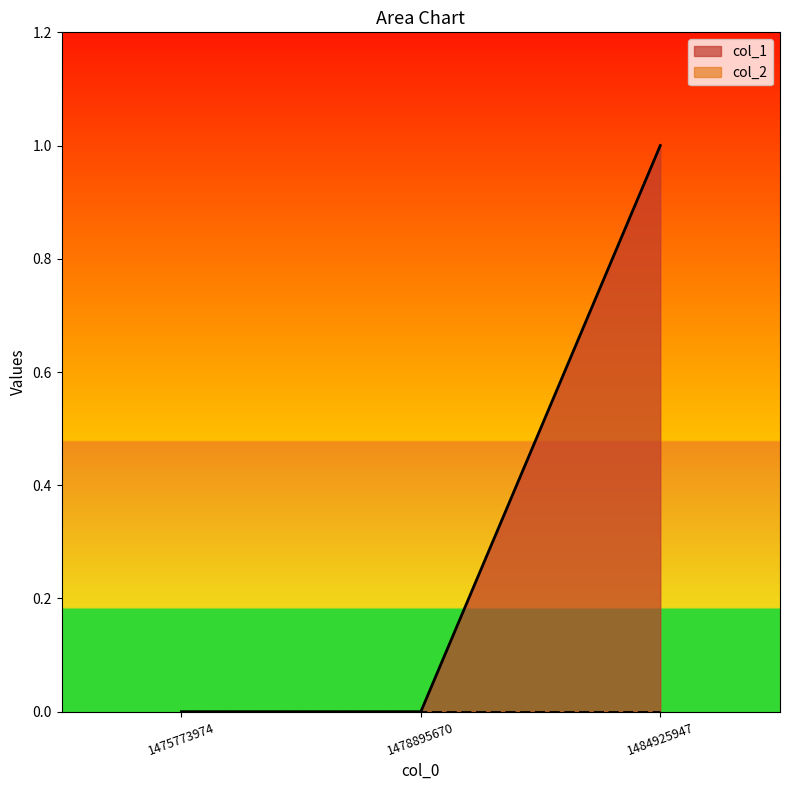

List the labels in order of value, smallest first.

1475773974, 1478895670, 1484925947